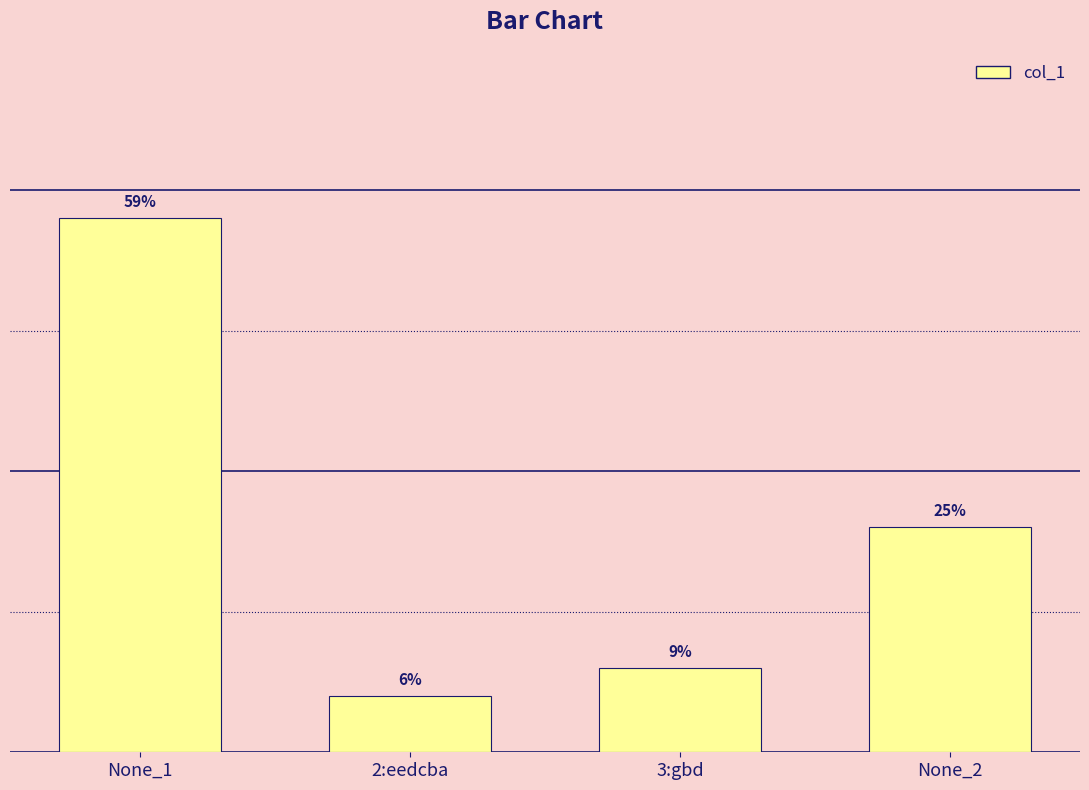

What is the sum of the values at None_1 and 2:eedcba?

21